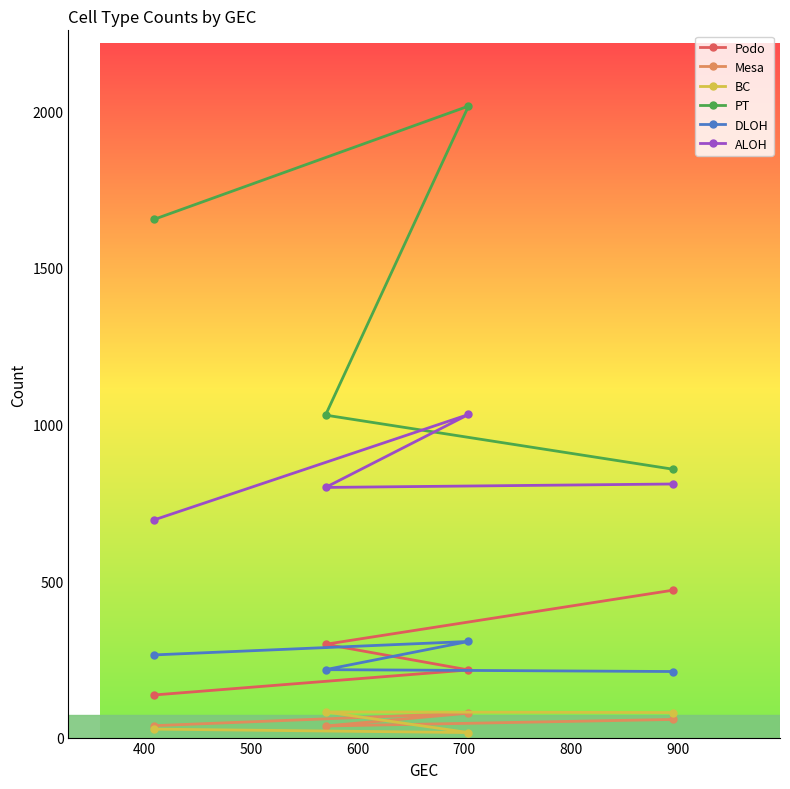

What is the maximum value shown in the chart?

2017